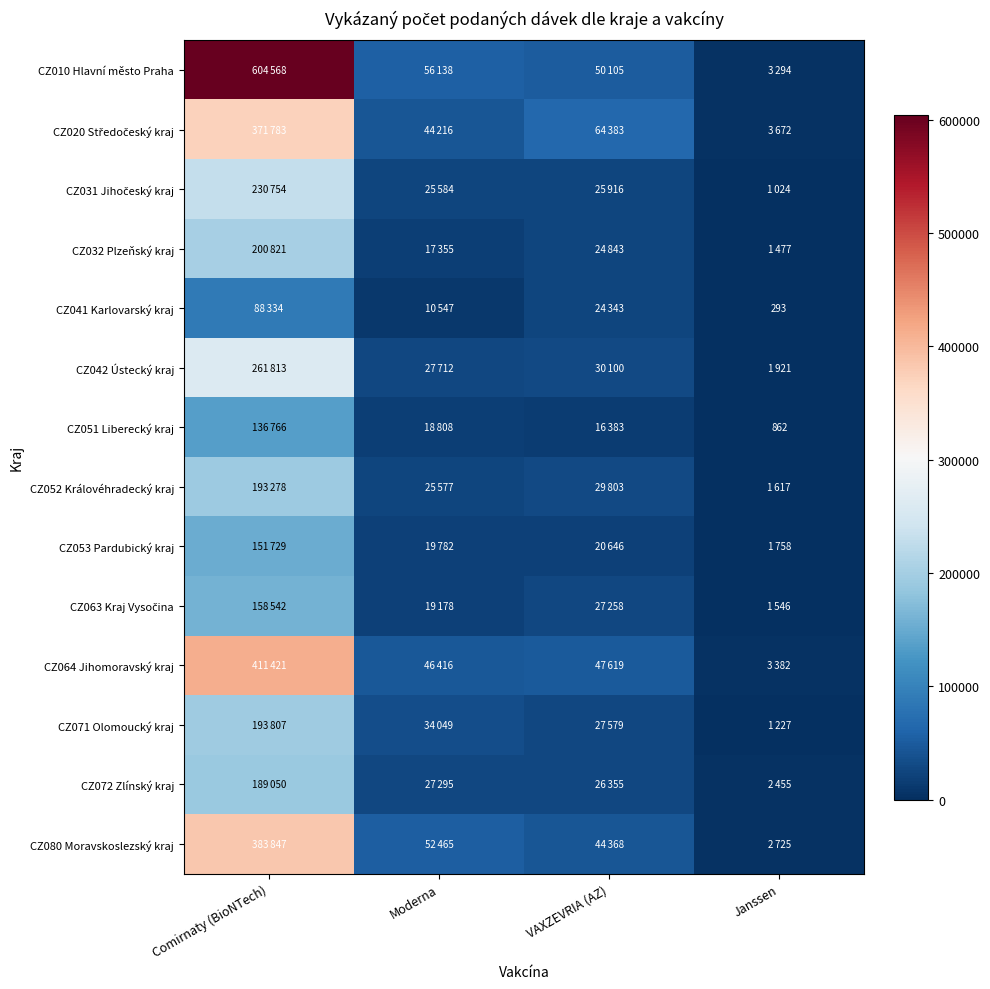

What is the total value across all series at VAXZEVRIA (AZ)?

459701